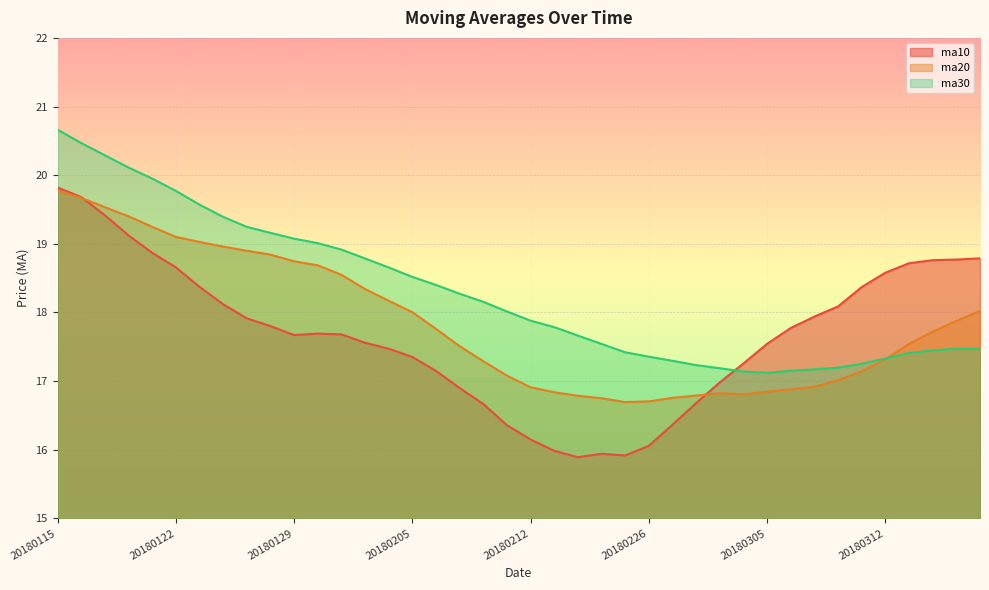

What is the total value across all series at 20180302?

51.2